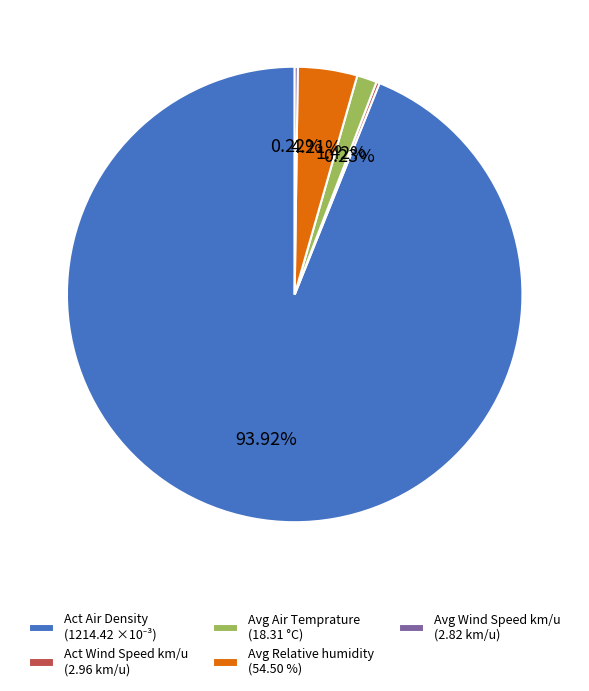

Is there a majority slice in this chart?

Yes